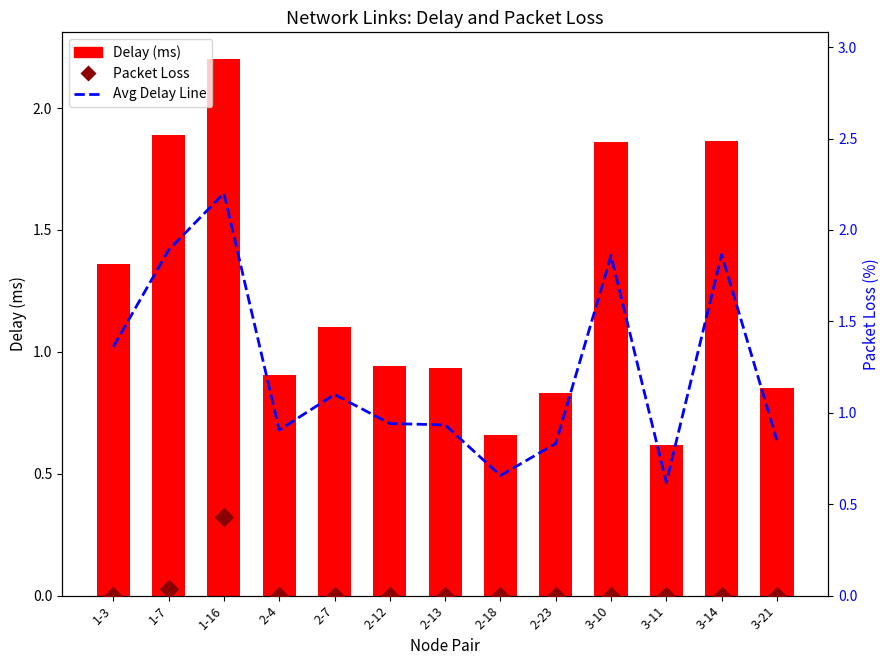

Which series contains the lowest Y value?

Packet Loss